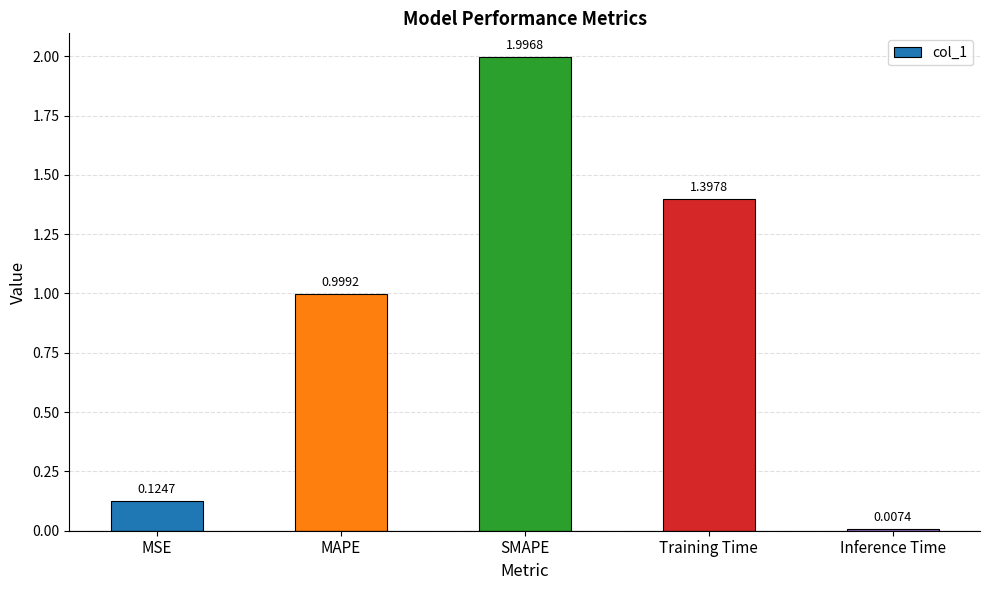

What is the change in value from MSE to MAPE?

+0.9